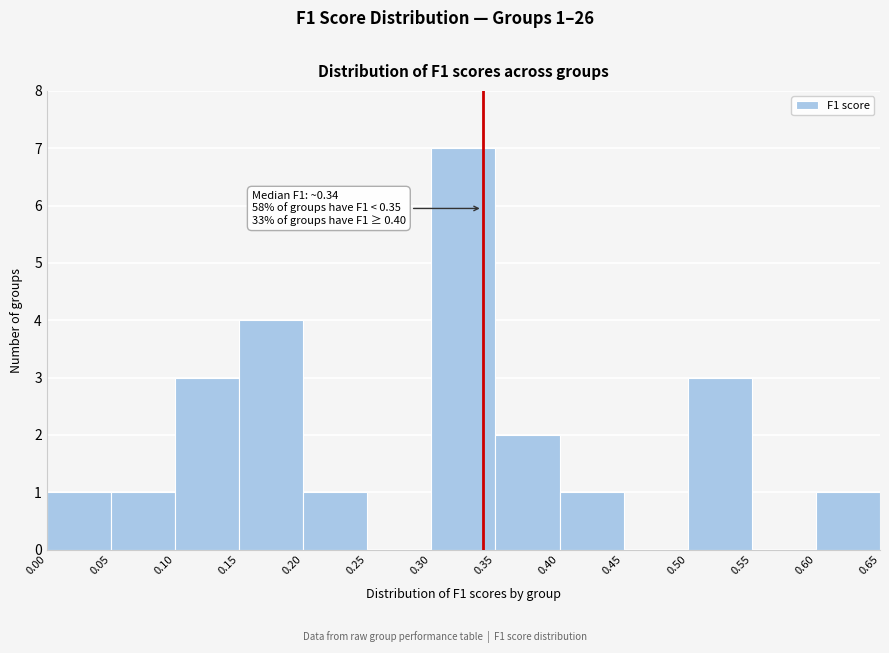

Over which range of the x-axis is the bar tallest?

0.30 to 0.35